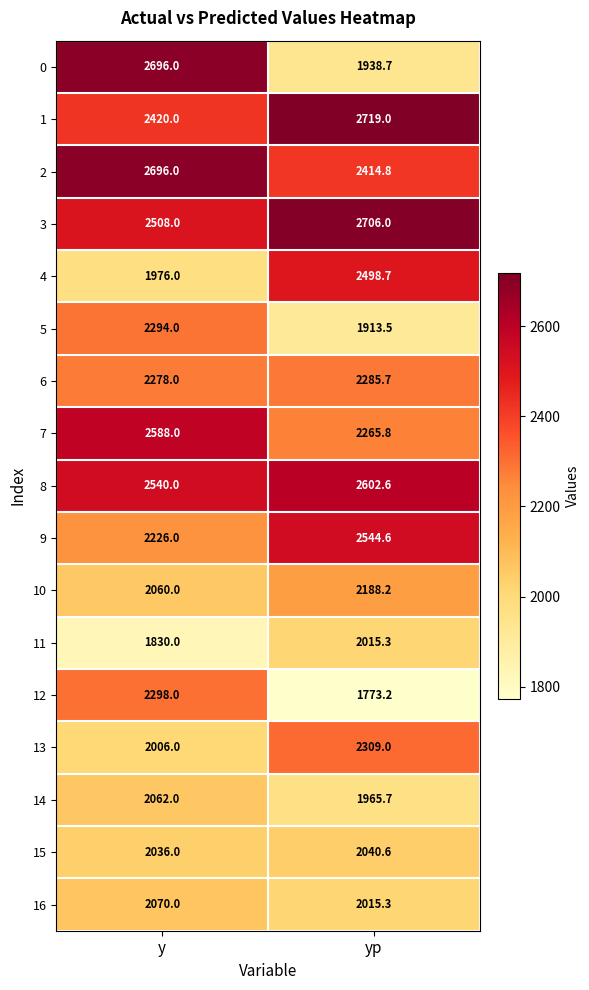

Which series has the largest total across all categories?

3